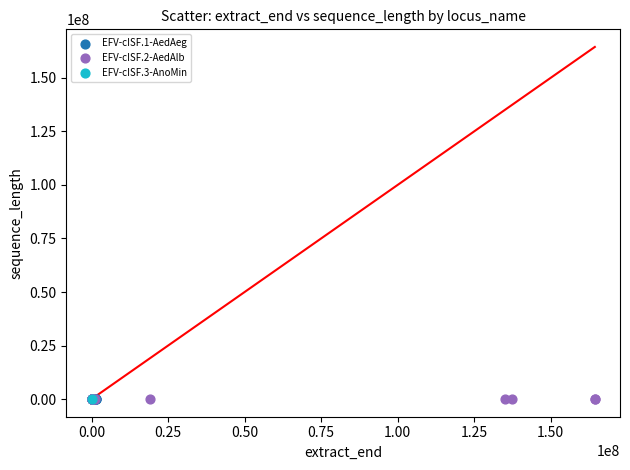

What are all the series names shown in the legend?

EFV-cISF.1-AedAeg, EFV-cISF.2-AedAlb, EFV-cISF.3-AnoMin